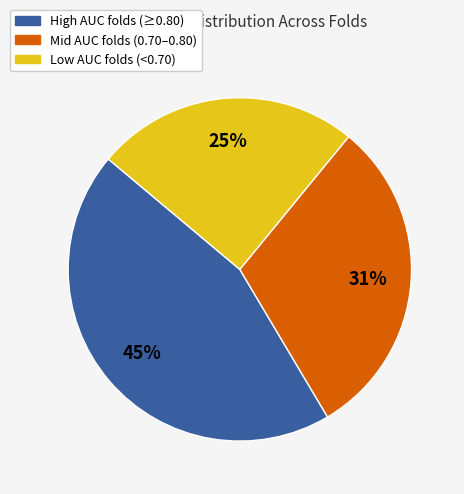

Is there any slice that represents more than half of the pie?

No